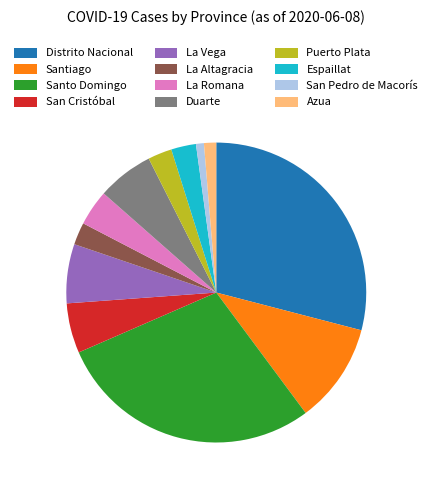

Combined, do Distrito Nacional and Santiago account for over 50%?

No